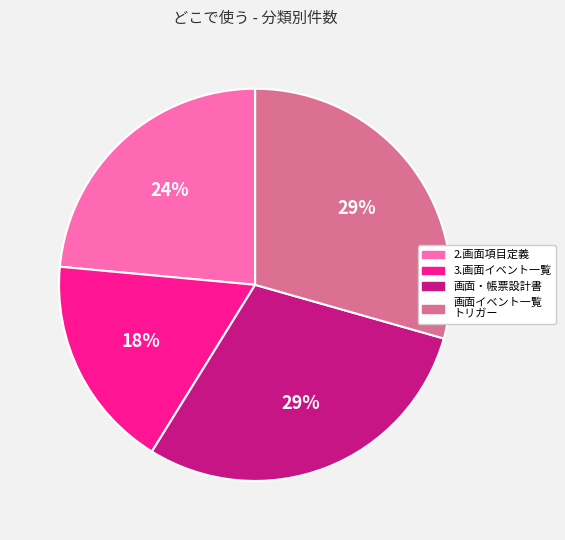

True or false: 2.画面項目定義 accounts for 13% of the total.

False